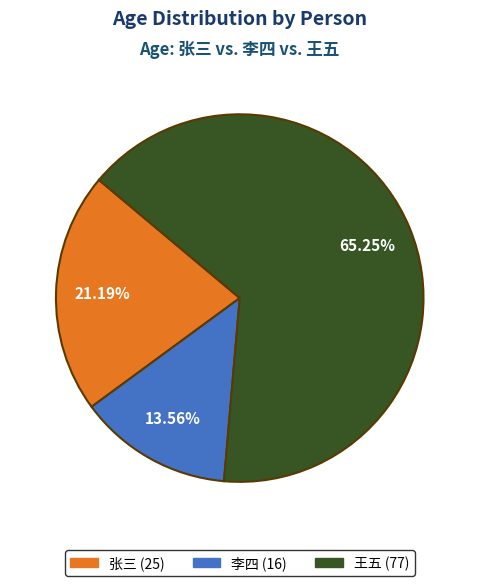

Between 李四 (16) and 张三 (25), which is larger?

张三 (25)